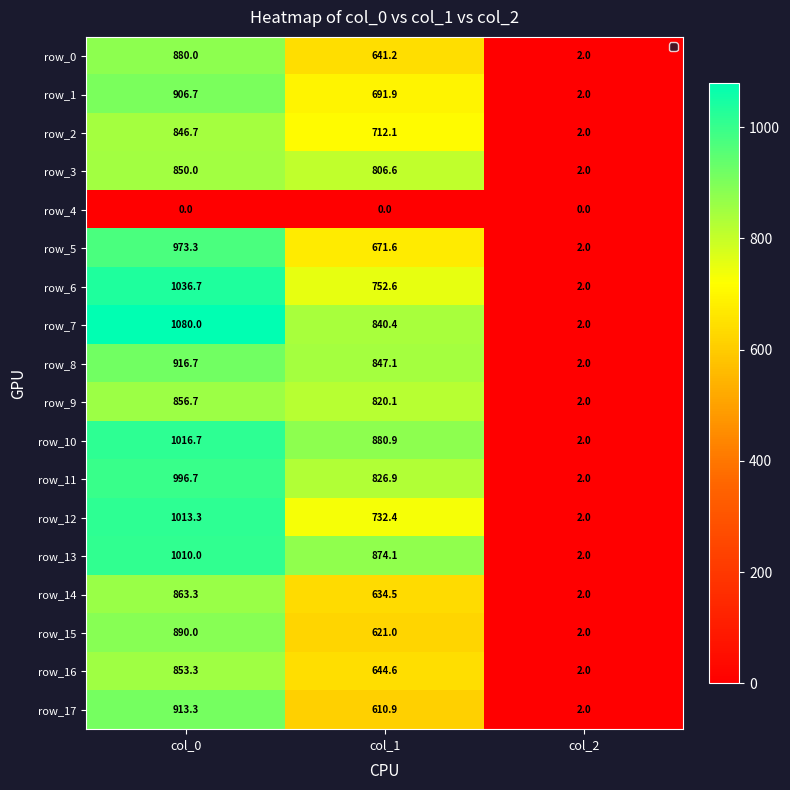

How many categories are shown in the chart?

3